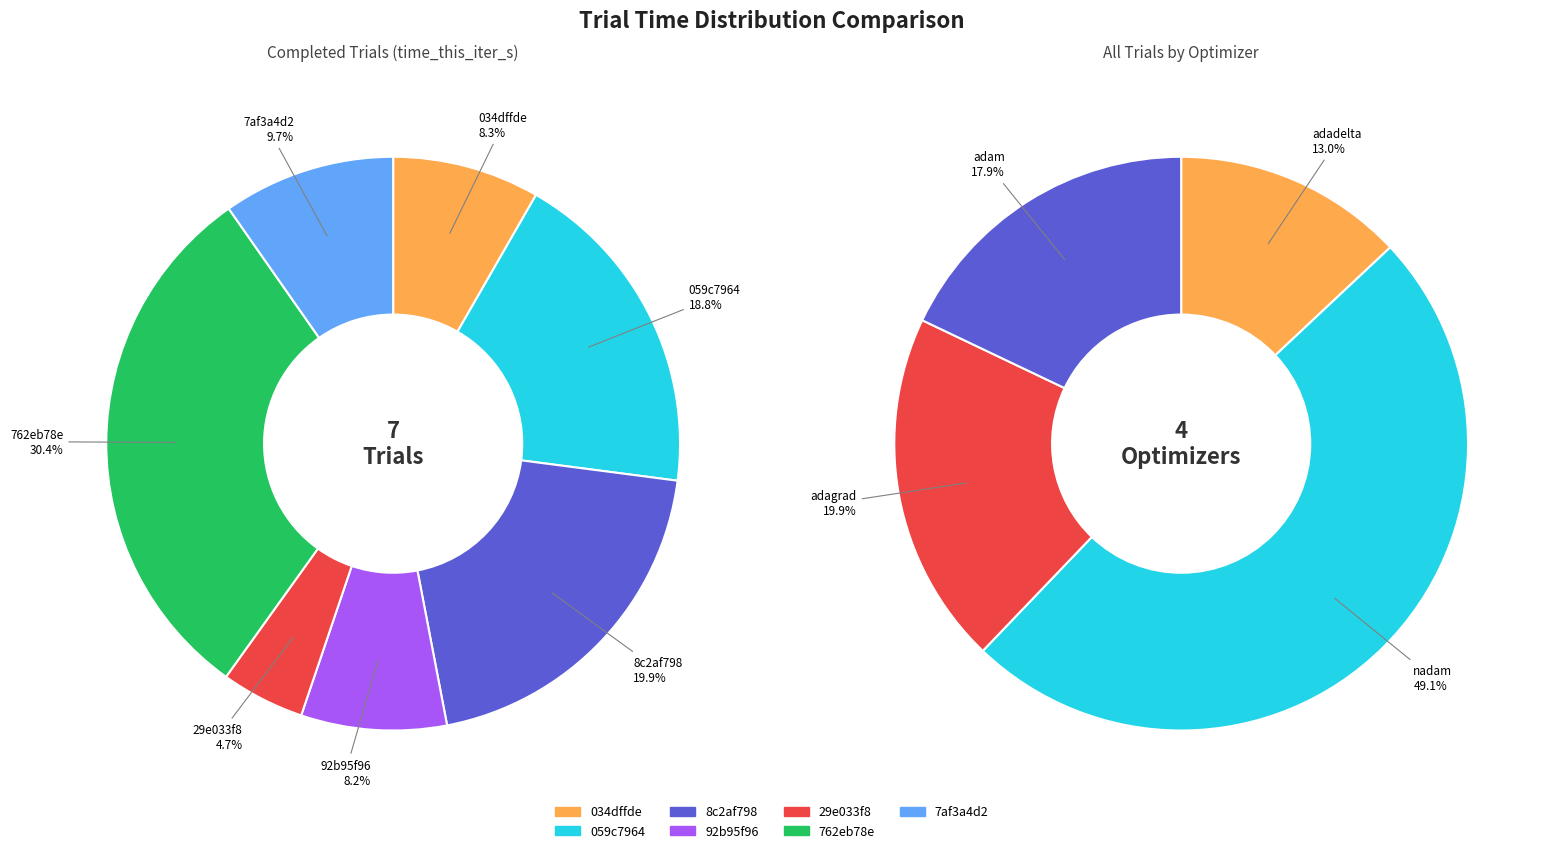

To the nearest percent, what percentage of the pie is 034dffde?

8%